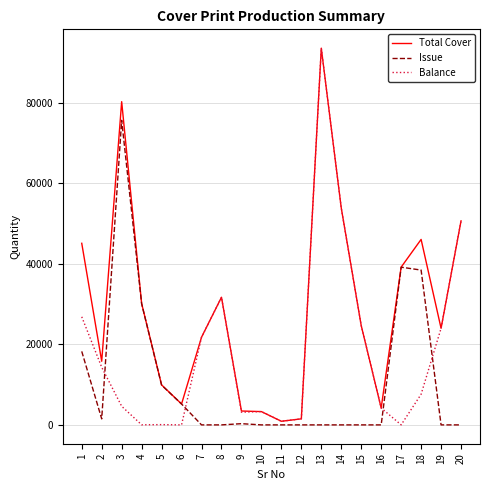

Which series has the largest total across all categories?

Total Cover